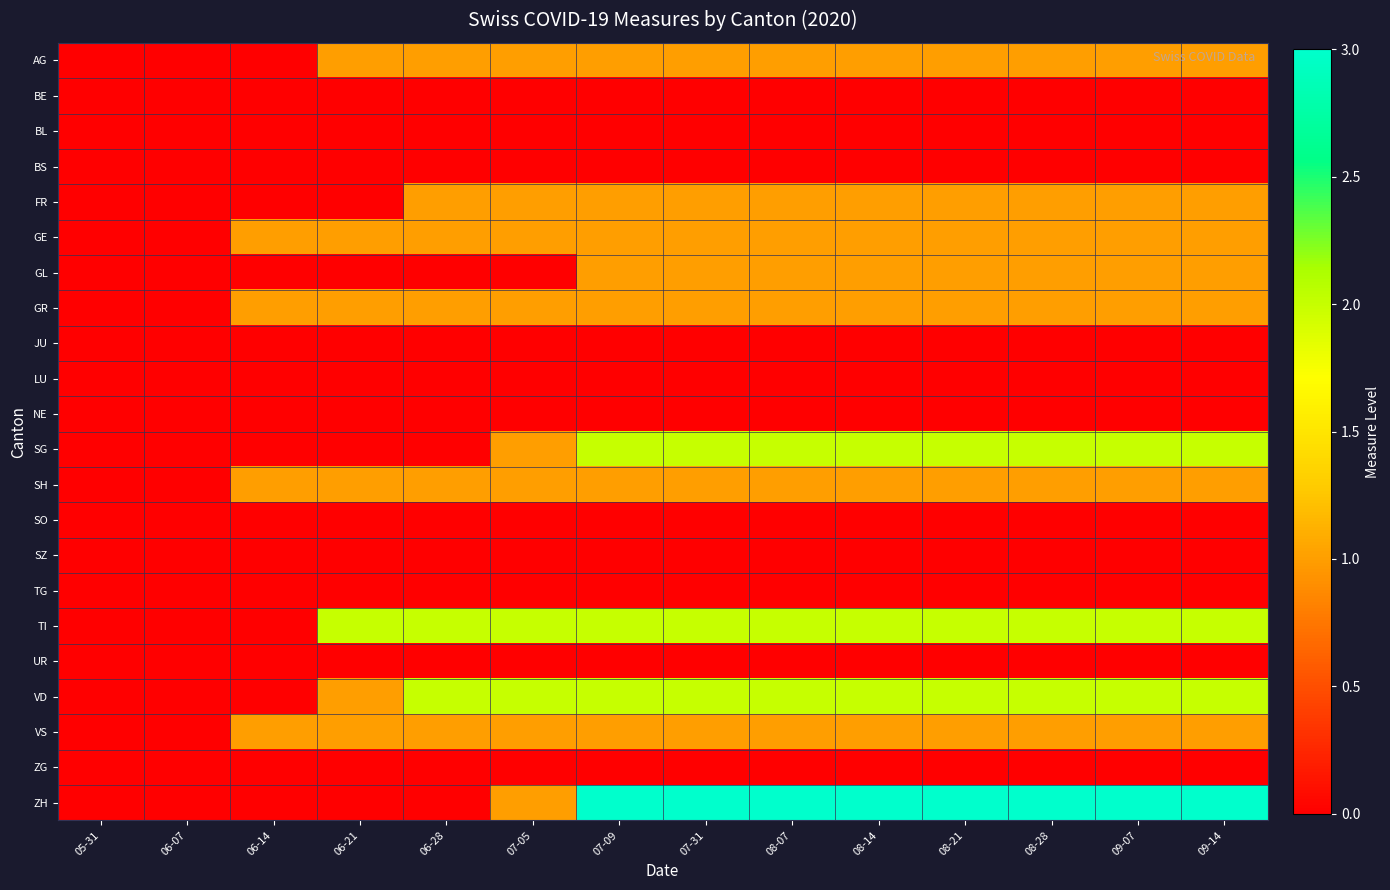

Reading left to right, what are all the values shown in this chart?

AG: 05-31=0	06-07=0	06-14=0	06-21=1	06-28=1	07-05=1	07-09=1	07-31=1	08-07=1	08-14=1	08-21=1	08-28=1	09-07=1	09-14=1
BE: 05-31=0	06-07=0	06-14=0	06-21=0	06-28=0	07-05=0	07-09=0	07-31=0	08-07=0	08-14=0	08-21=0	08-28=0	09-07=0	09-14=0
BL: 05-31=0	06-07=0	06-14=0	06-21=0	06-28=0	07-05=0	07-09=0	07-31=0	08-07=0	08-14=0	08-21=0	08-28=0	09-07=0	09-14=0
BS: 05-31=0	06-07=0	06-14=0	06-21=0	06-28=0	07-05=0	07-09=0	07-31=0	08-07=0	08-14=0	08-21=0	08-28=0	09-07=0	09-14=0
FR: 05-31=0	06-07=0	06-14=0	06-21=0	06-28=1	07-05=1	07-09=1	07-31=1	08-07=1	08-14=1	08-21=1	08-28=1	09-07=1	09-14=1
GE: 05-31=0	06-07=0	06-14=1	06-21=1	06-28=1	07-05=1	07-09=1	07-31=1	08-07=1	08-14=1	08-21=1	08-28=1	09-07=1	09-14=1
GL: 05-31=0	06-07=0	06-14=0	06-21=0	06-28=0	07-05=0	07-09=1	07-31=1	08-07=1	08-14=1	08-21=1	08-28=1	09-07=1	09-14=1
GR: 05-31=0	06-07=0	06-14=1	06-21=1	06-28=1	07-05=1	07-09=1	07-31=1	08-07=1	08-14=1	08-21=1	08-28=1	09-07=1	09-14=1
JU: 05-31=0	06-07=0	06-14=0	06-21=0	06-28=0	07-05=0	07-09=0	07-31=0	08-07=0	08-14=0	08-21=0	08-28=0	09-07=0	09-14=0
LU: 05-31=0	06-07=0	06-14=0	06-21=0	06-28=0	07-05=0	07-09=0	07-31=0	08-07=0	08-14=0	08-21=0	08-28=0	09-07=0	09-14=0
NE: 05-31=0	06-07=0	06-14=0	06-21=0	06-28=0	07-05=0	07-09=0	07-31=0	08-07=0	08-14=0	08-21=0	08-28=0	09-07=0	09-14=0
SG: 05-31=0	06-07=0	06-14=0	06-21=0	06-28=0	07-05=1	07-09=2	07-31=2	08-07=2	08-14=2	08-21=2	08-28=2	09-07=2	09-14=2
SH: 05-31=0	06-07=0	06-14=1	06-21=1	06-28=1	07-05=1	07-09=1	07-31=1	08-07=1	08-14=1	08-21=1	08-28=1	09-07=1	09-14=1
SO: 05-31=0	06-07=0	06-14=0	06-21=0	06-28=0	07-05=0	07-09=0	07-31=0	08-07=0	08-14=0	08-21=0	08-28=0	09-07=0	09-14=0
SZ: 05-31=0	06-07=0	06-14=0	06-21=0	06-28=0	07-05=0	07-09=0	07-31=0	08-07=0	08-14=0	08-21=0	08-28=0	09-07=0	09-14=0
TG: 05-31=0	06-07=0	06-14=0	06-21=0	06-28=0	07-05=0	07-09=0	07-31=0	08-07=0	08-14=0	08-21=0	08-28=0	09-07=0	09-14=0
TI: 05-31=0	06-07=0	06-14=0	06-21=2	06-28=2	07-05=2	07-09=2	07-31=2	08-07=2	08-14=2	08-21=2	08-28=2	09-07=2	09-14=2
UR: 05-31=0	06-07=0	06-14=0	06-21=0	06-28=0	07-05=0	07-09=0	07-31=0	08-07=0	08-14=0	08-21=0	08-28=0	09-07=0	09-14=0
VD: 05-31=0	06-07=0	06-14=0	06-21=1	06-28=2	07-05=2	07-09=2	07-31=2	08-07=2	08-14=2	08-21=2	08-28=2	09-07=2	09-14=2
VS: 05-31=0	06-07=0	06-14=1	06-21=1	06-28=1	07-05=1	07-09=1	07-31=1	08-07=1	08-14=1	08-21=1	08-28=1	09-07=1	09-14=1
ZG: 05-31=0	06-07=0	06-14=0	06-21=0	06-28=0	07-05=0	07-09=0	07-31=0	08-07=0	08-14=0	08-21=0	08-28=0	09-07=0	09-14=0
ZH: 05-31=0	06-07=0	06-14=0	06-21=0	06-28=0	07-05=1	07-09=3	07-31=3	08-07=3	08-14=3	08-21=3	08-28=3	09-07=3	09-14=3